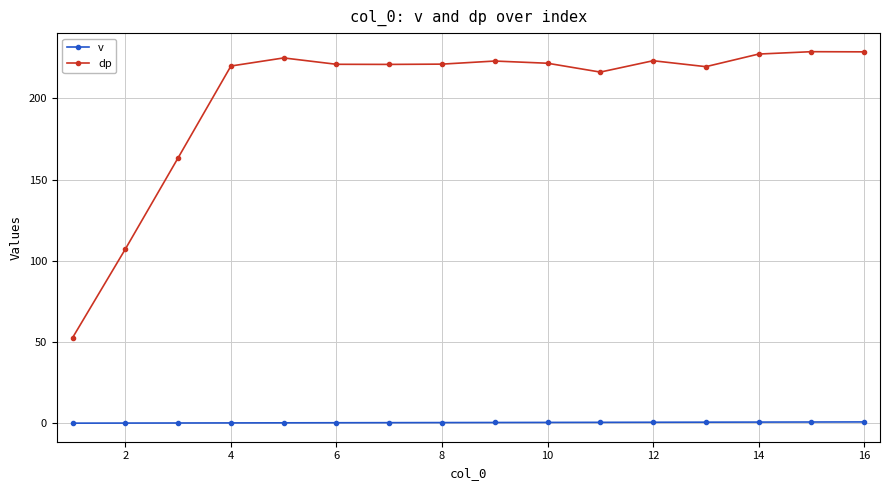

At how many categories does at least one series exceed 142?

14